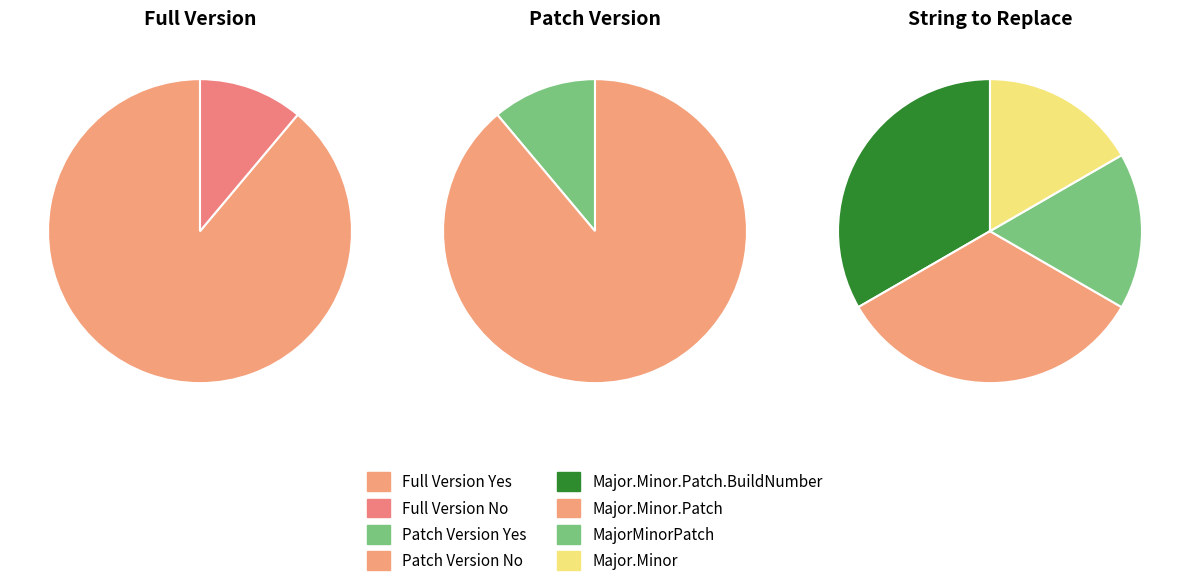

Approximately how many times larger is the value at Full Version Yes compared to Full Version No?

8.0